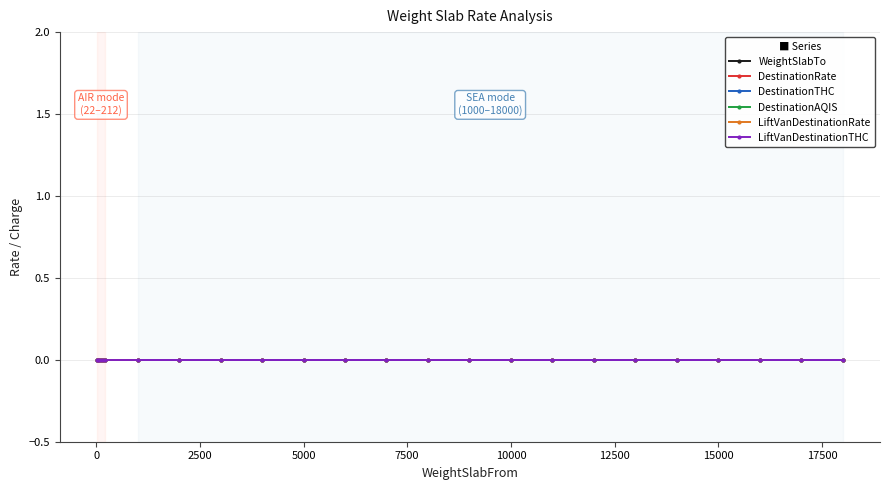

True or false: LiftVanDestinationRate and DestinationRate intersect in this chart.

False